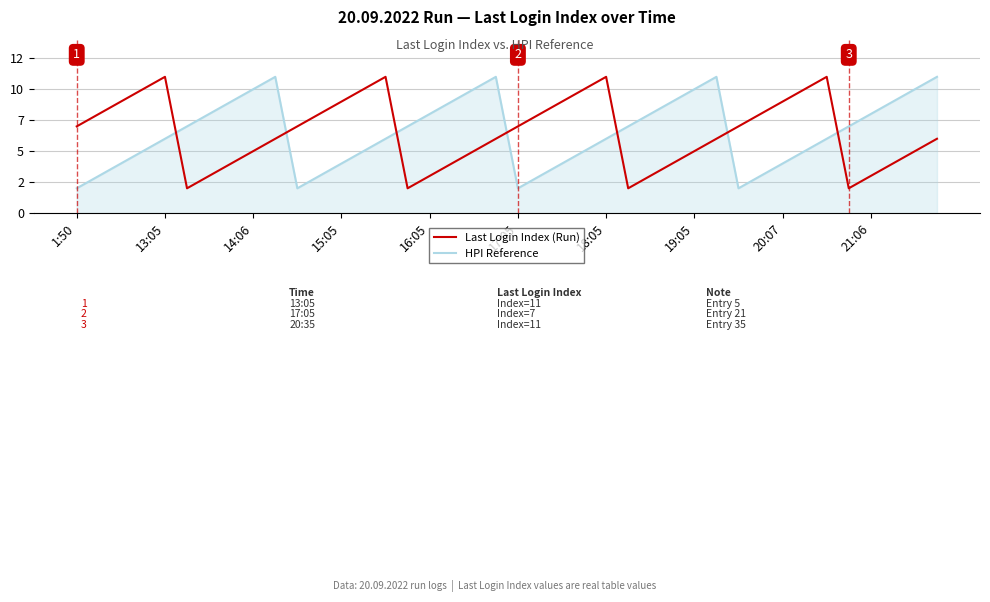

Which category has the lowest value in the Last Login Index (Run) series?

17:05